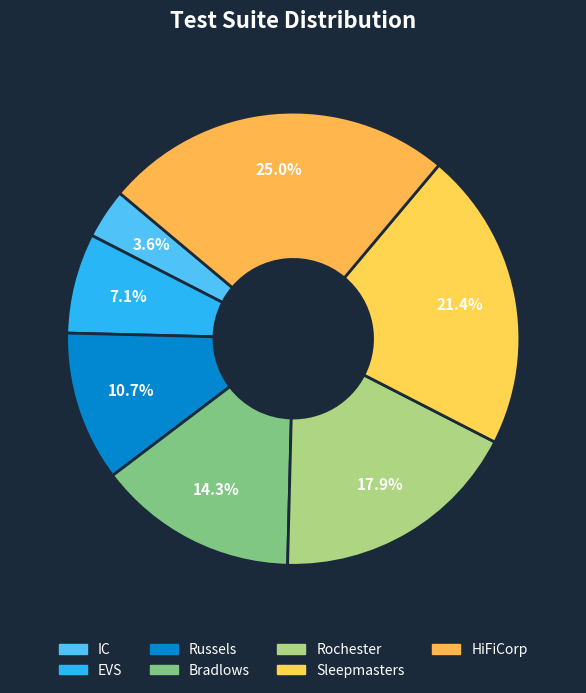

To the nearest percent, what portion does IC represent?

4%